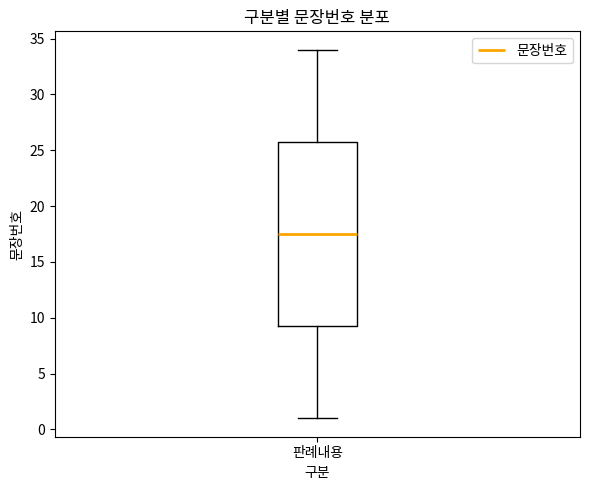

Transcribe this box plot: give where the median line is, the range the box spans, and where the two whiskers end, as read against the y-axis. The values are not printed on the chart, so give them approximately, as read against the axis.

median 17.5, box 9.5 to 26.0, whiskers 1.0 to 34.0